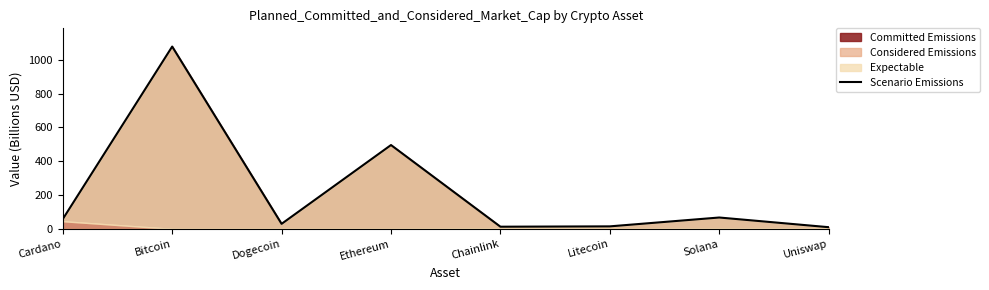

What is the sum of the values at Ethereum and Solana?

562.8